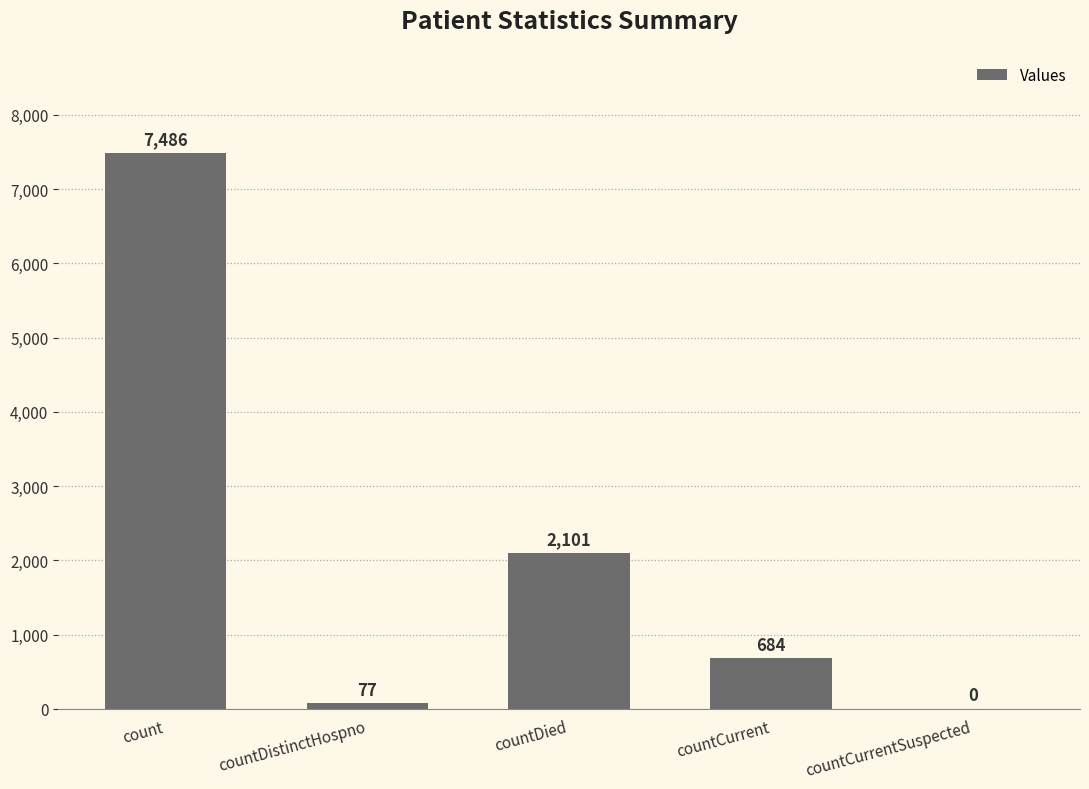

Which label corresponds to the largest value in the chart?

count